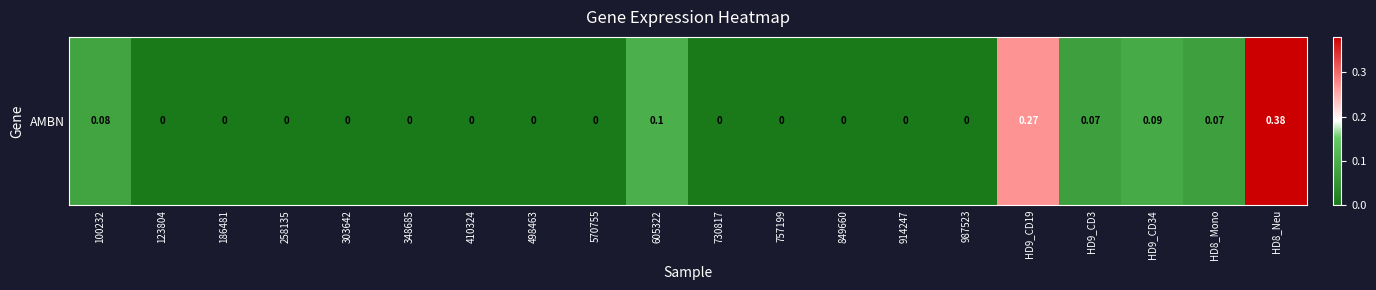

True or false: the data shows 0.0 at 186481.

True